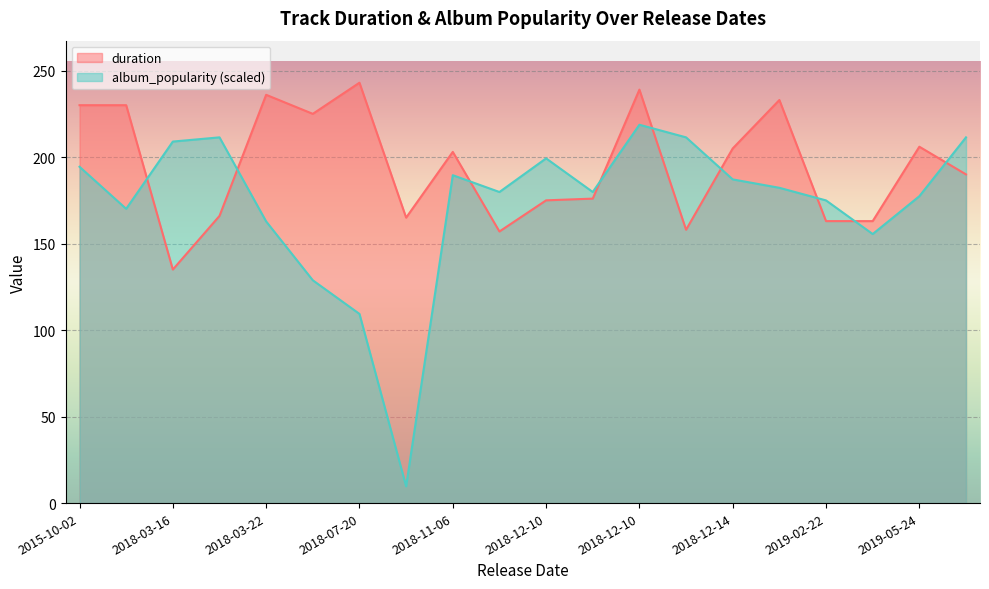

List the series in order of their overall mean, highest first.

duration, album_popularity (scaled)